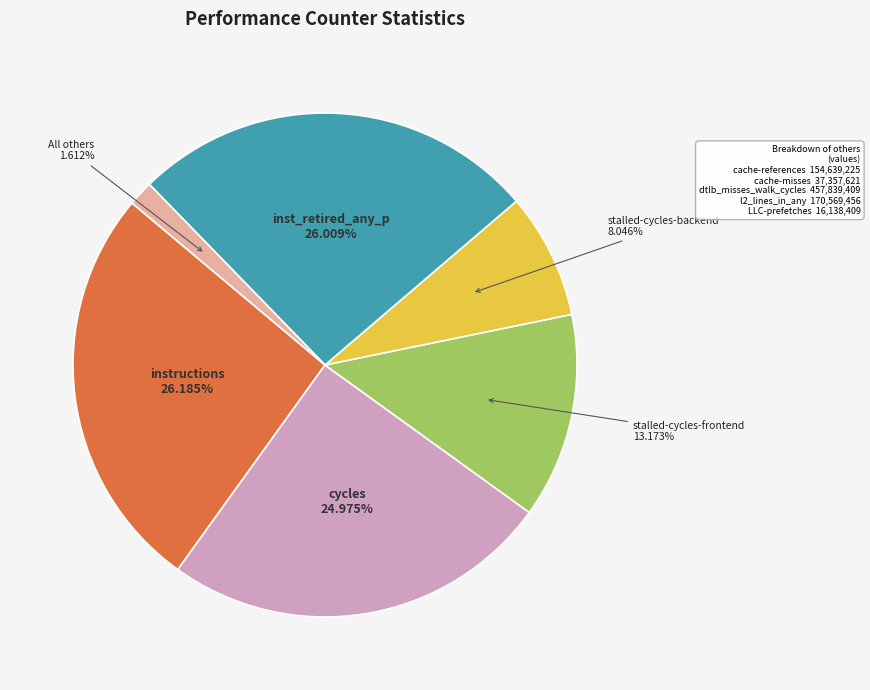

How many slices are in this pie chart?

6